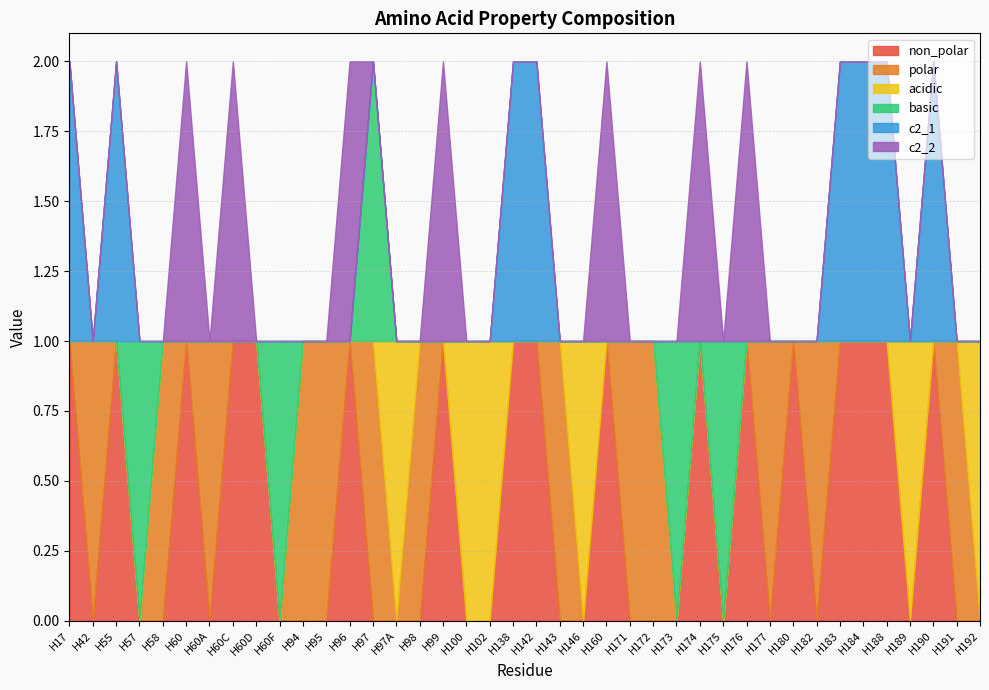

What are all the series names shown in the legend?

non_polar, polar, acidic, basic, c2_1, c2_2